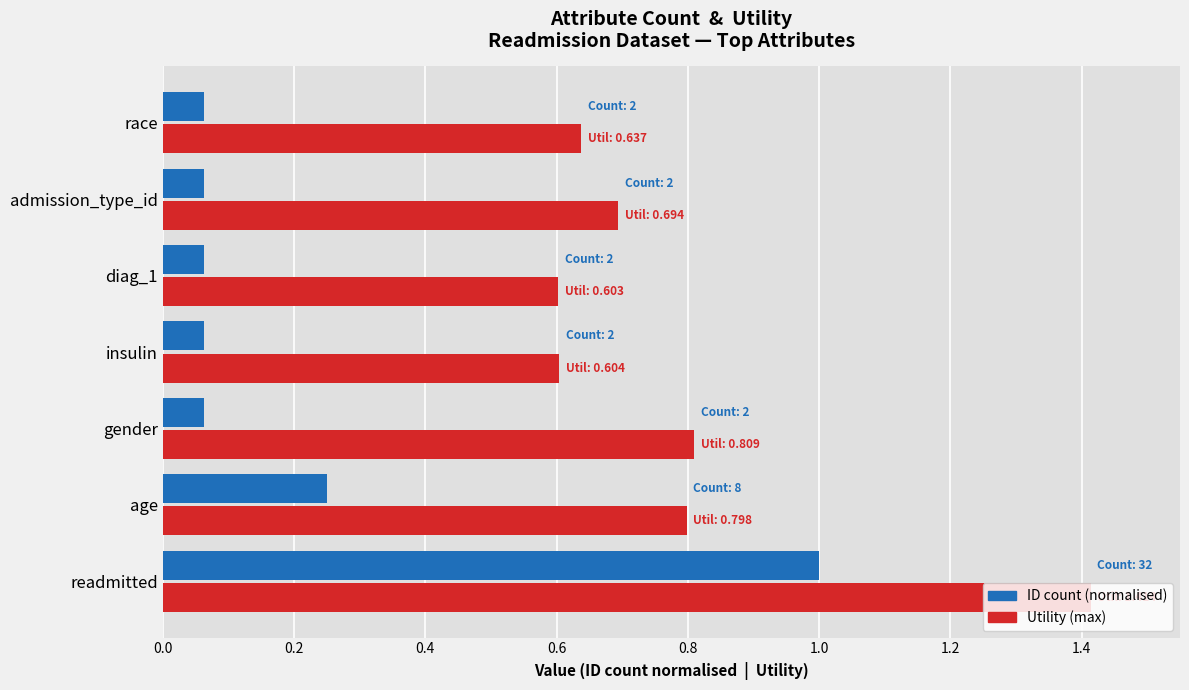

At which category is the sum across all series the highest?

readmitted